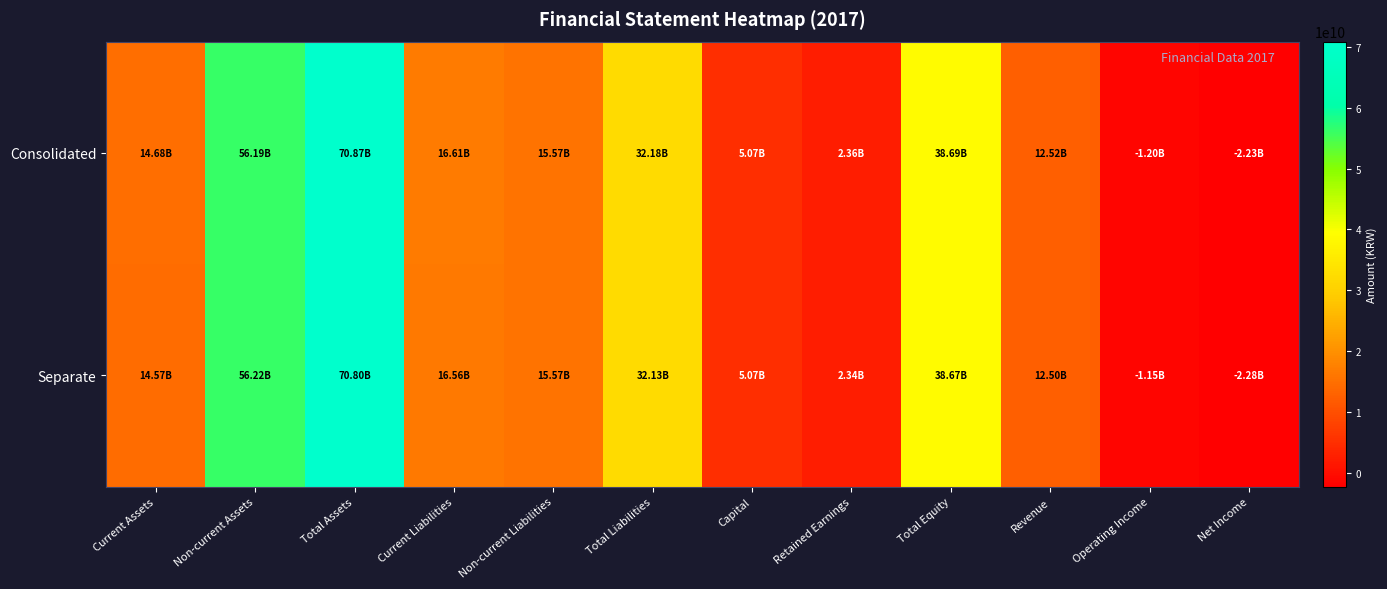

At which category does the chart reach its minimum across all series?

Net Income